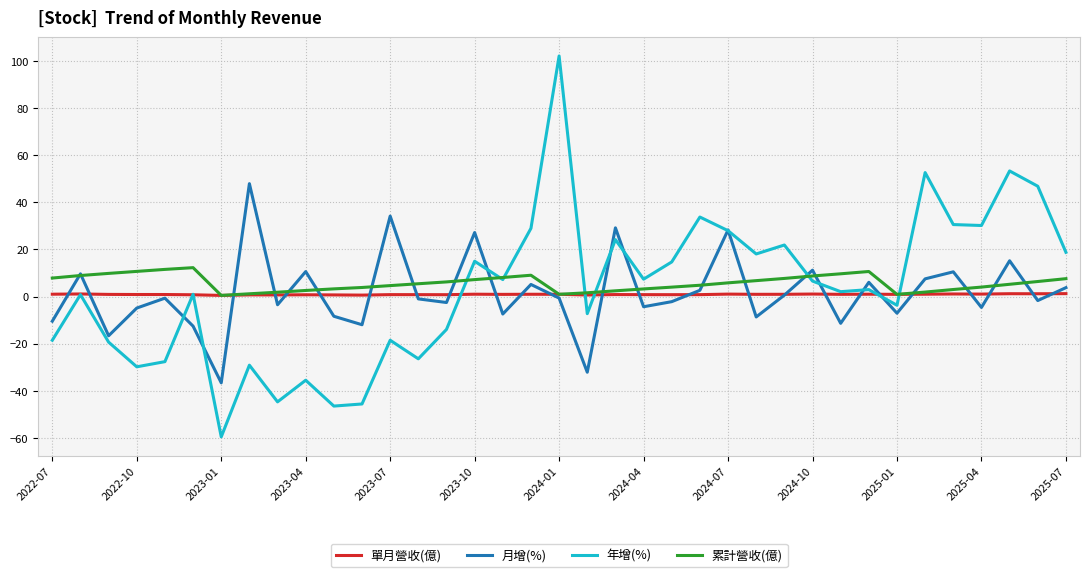

List the series in order of their peak value, lowest first.

單月營收(億), 累計營收(億), 月增(%), 年增(%)